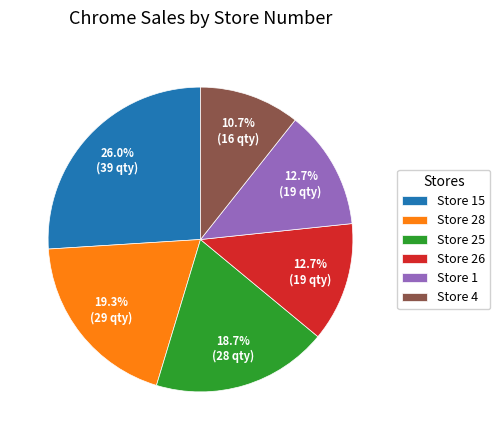

Approximately how many times larger is the value at Store 15 compared to Store 28?

1.3